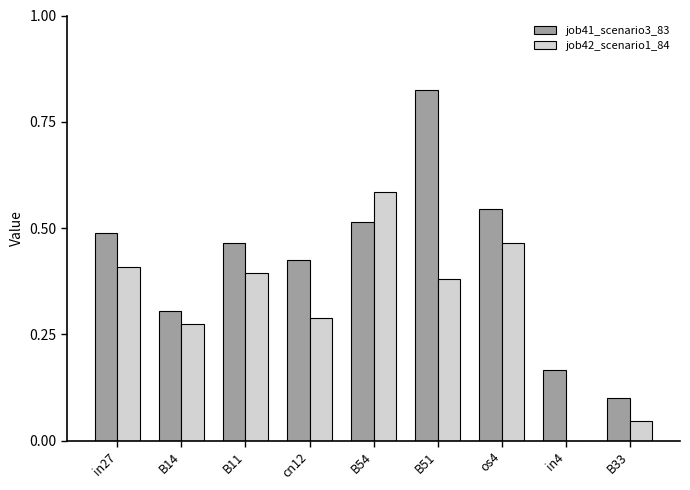

Which series changed the most between cn12 and B51?

job41_scenario3_83